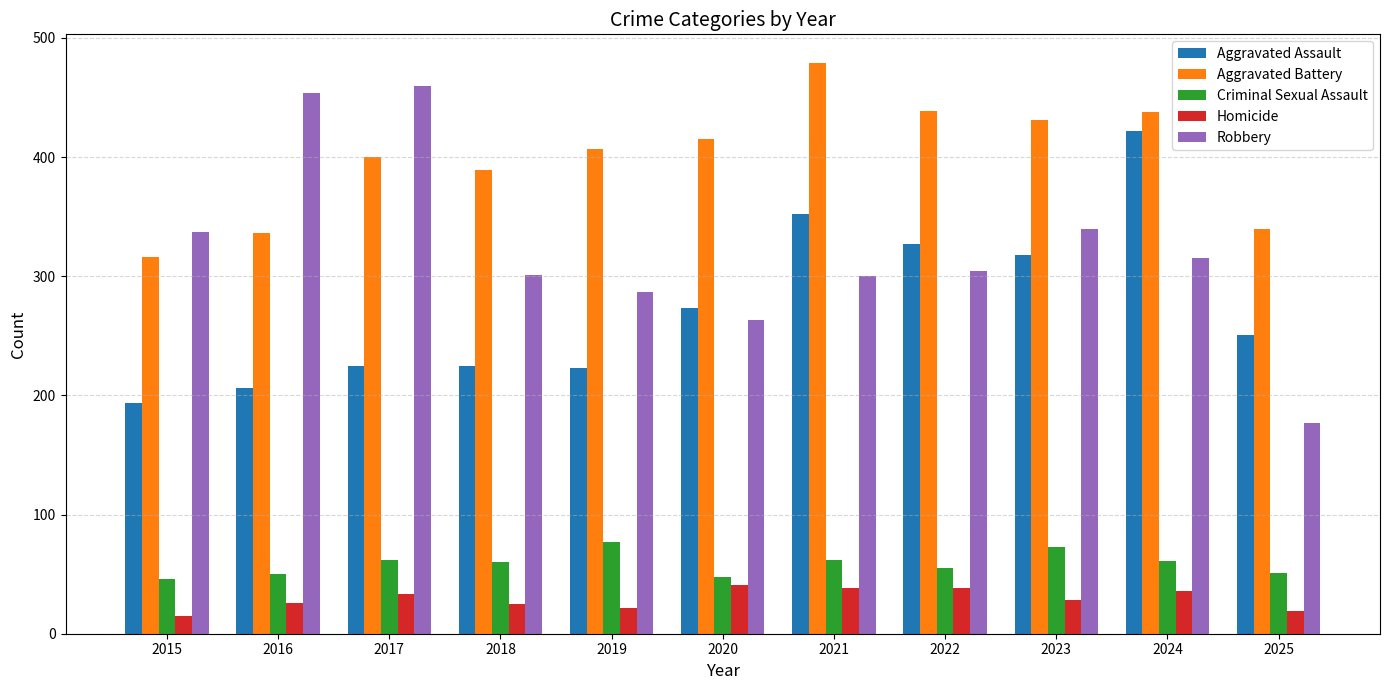

How many bars are there in total?

55